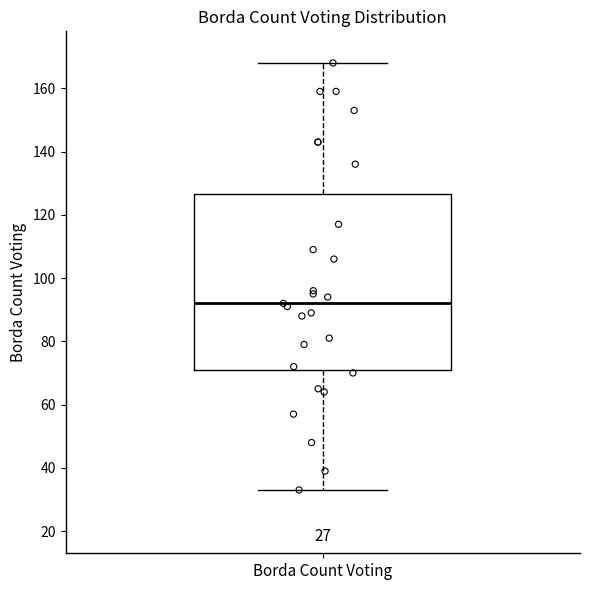

Where is the upper edge of the box for Borda Count Voting on the y-axis? The values are not printed on the chart, so give them approximately, as read against the axis.

126